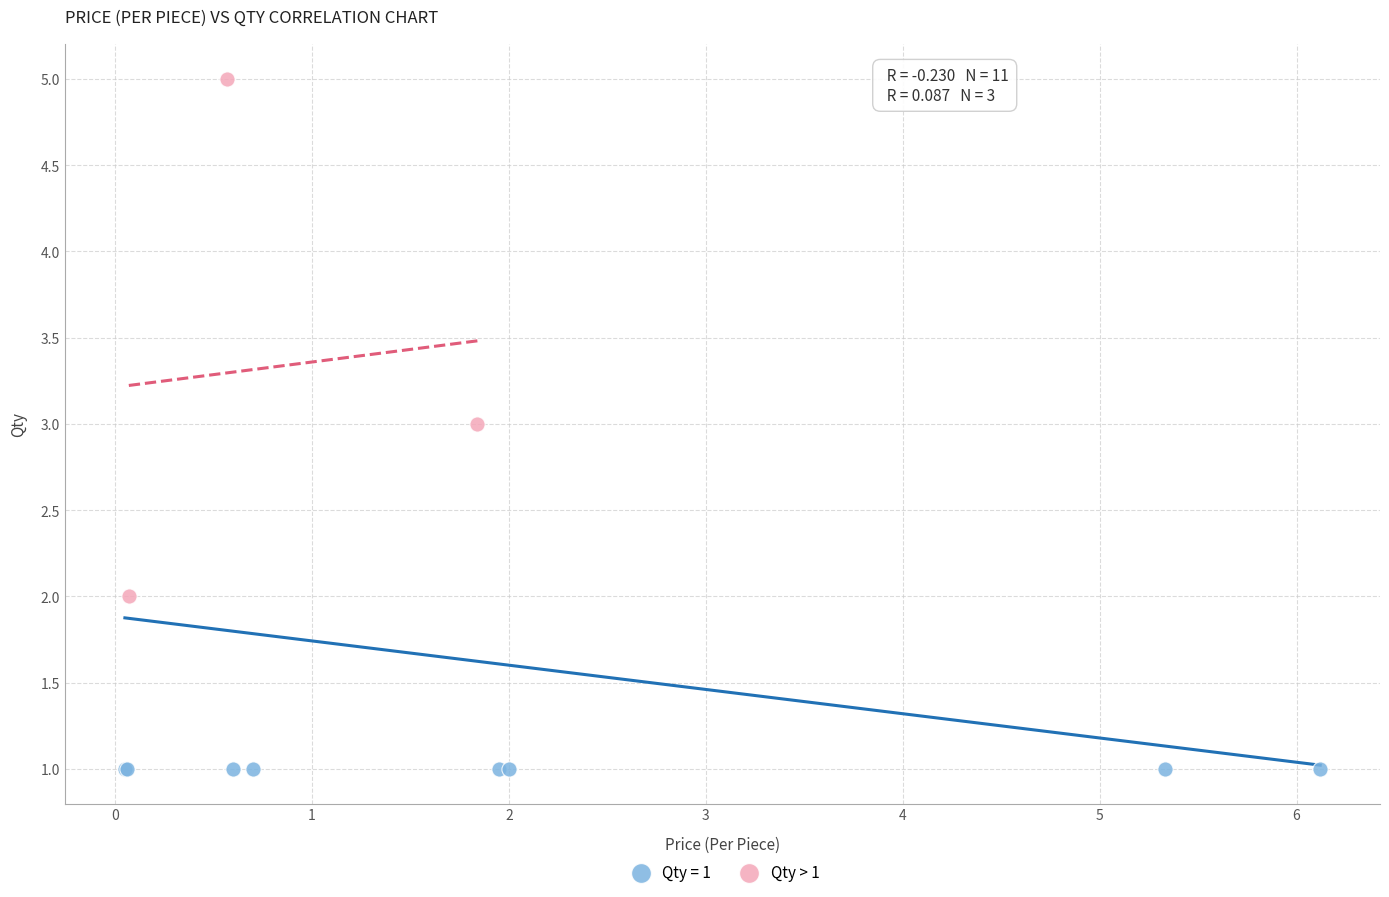

Which series contains the lowest Y value?

Qty = 1